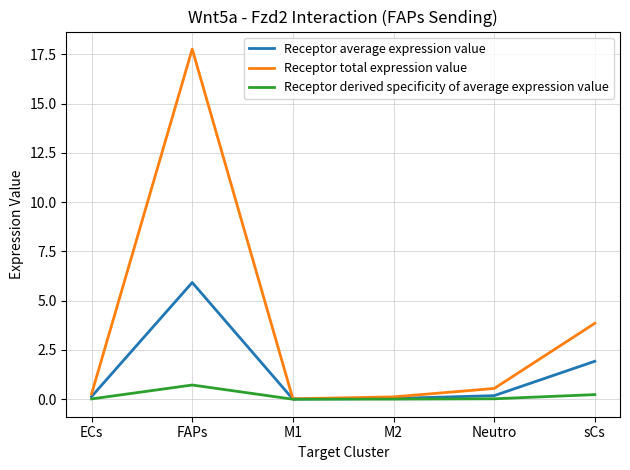

How many categories are shown in the chart?

6